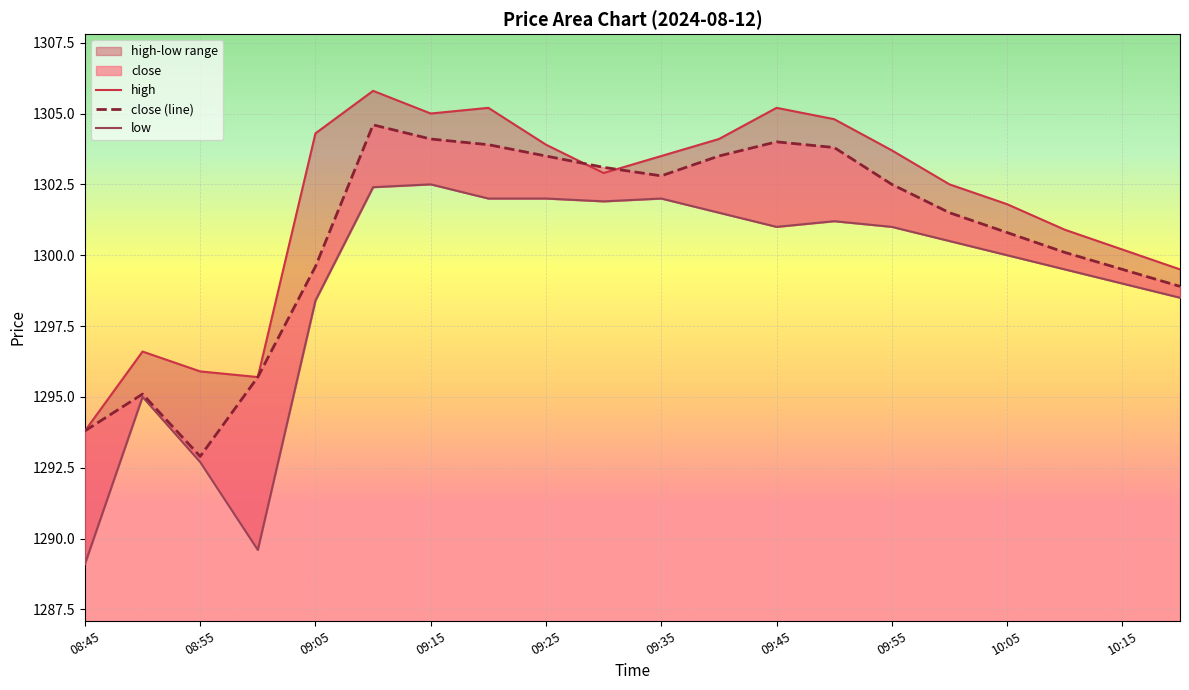

List the series in order of their overall mean, highest first.

high, close (line), low